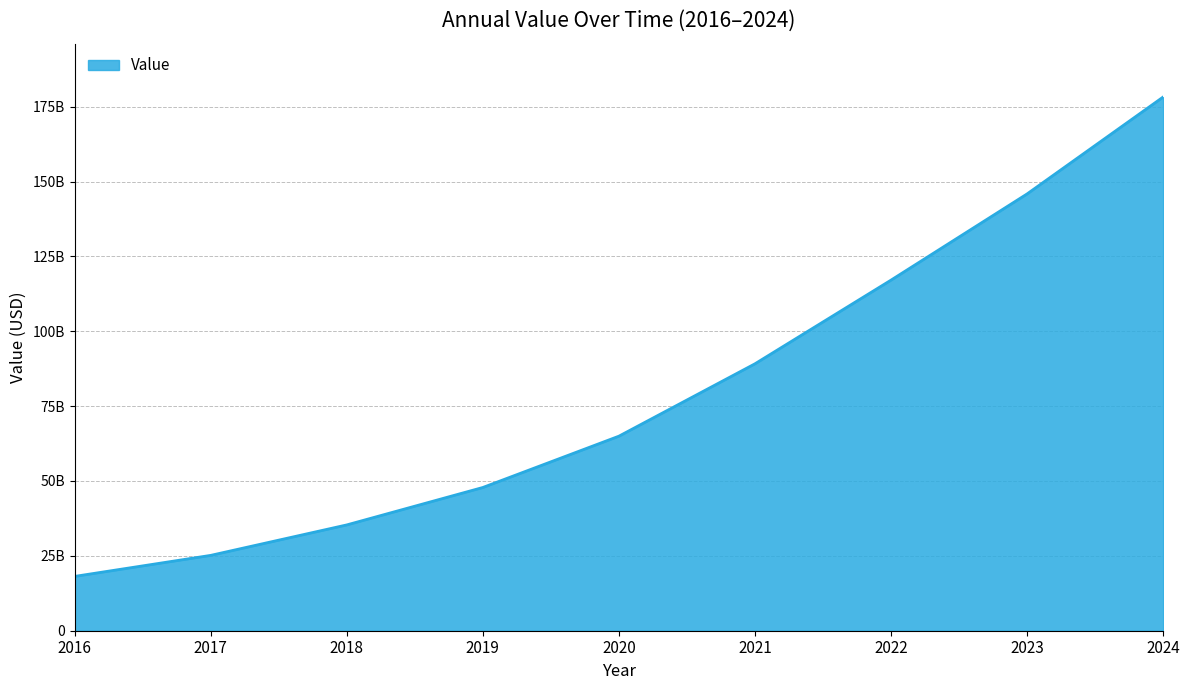

Does the chart display data point markers on the line(s)?

No